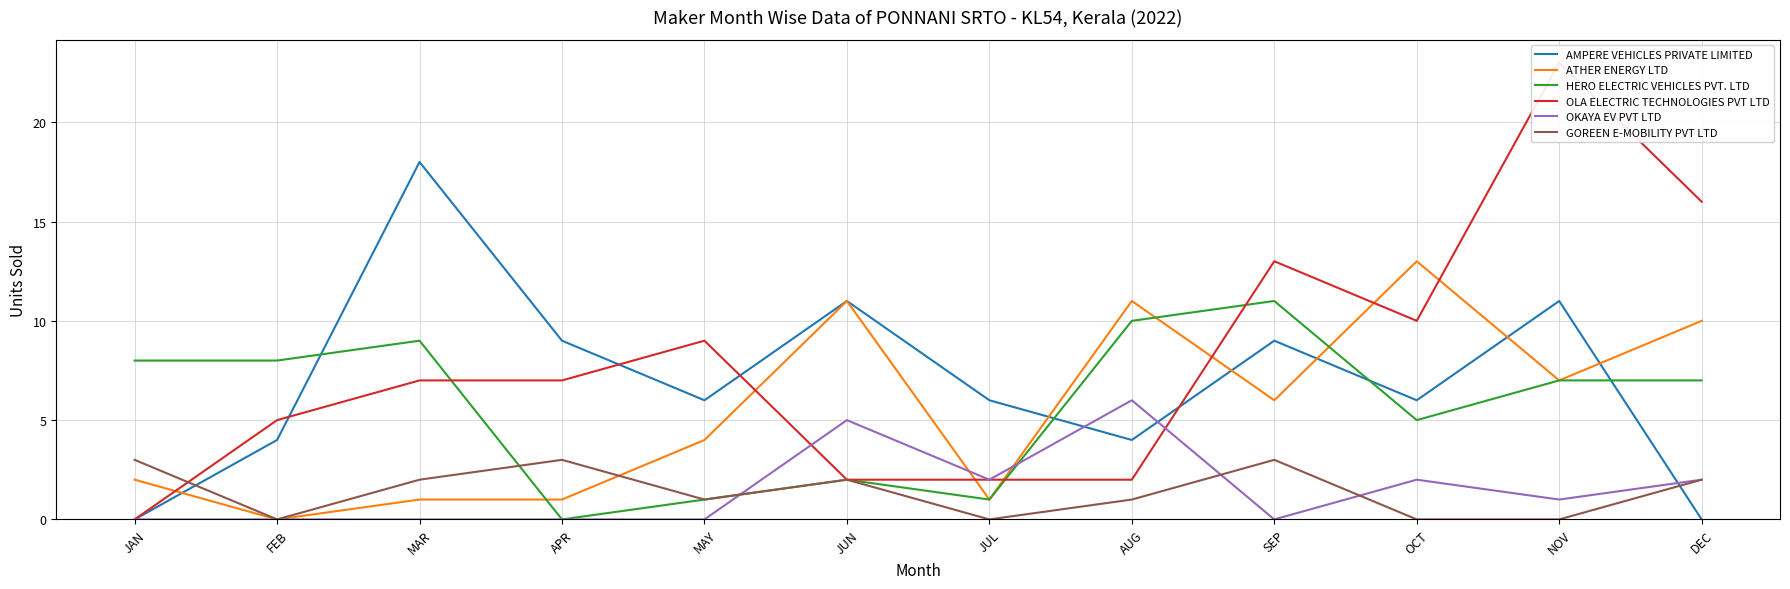

Does the chart display data point markers on the line(s)?

No